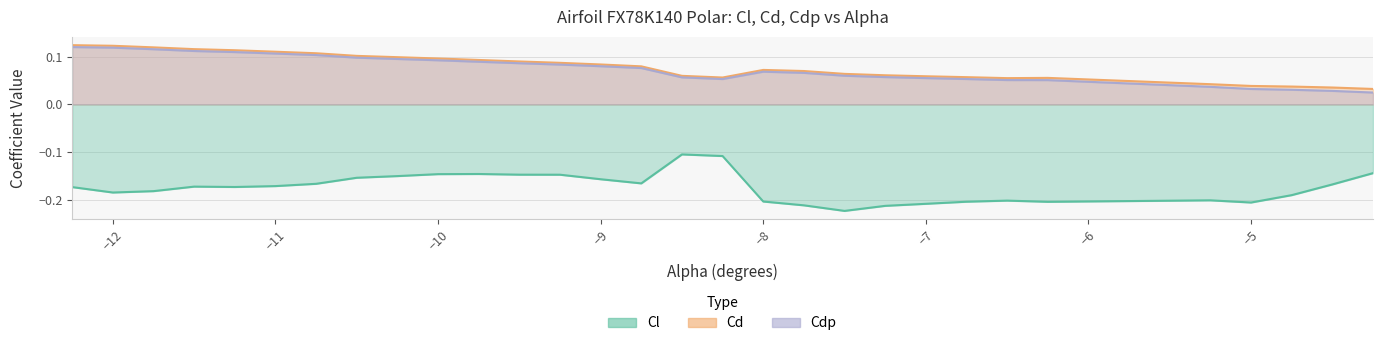

List the labels in order of Cl value, largest first.

-8.5, -8.25, -4.25, -9.75, -10.0, -9.5, -9.25, -10.25, -10.5, -9.0, -8.75, -10.75, -4.5, -11.0, -11.5, -11.25, -12.25, -11.75, -12.0, -4.75, -5.25, -6.5, -8.0, -6.75, -6.25, -5.0, -7.0, -7.75, -7.25, -7.5